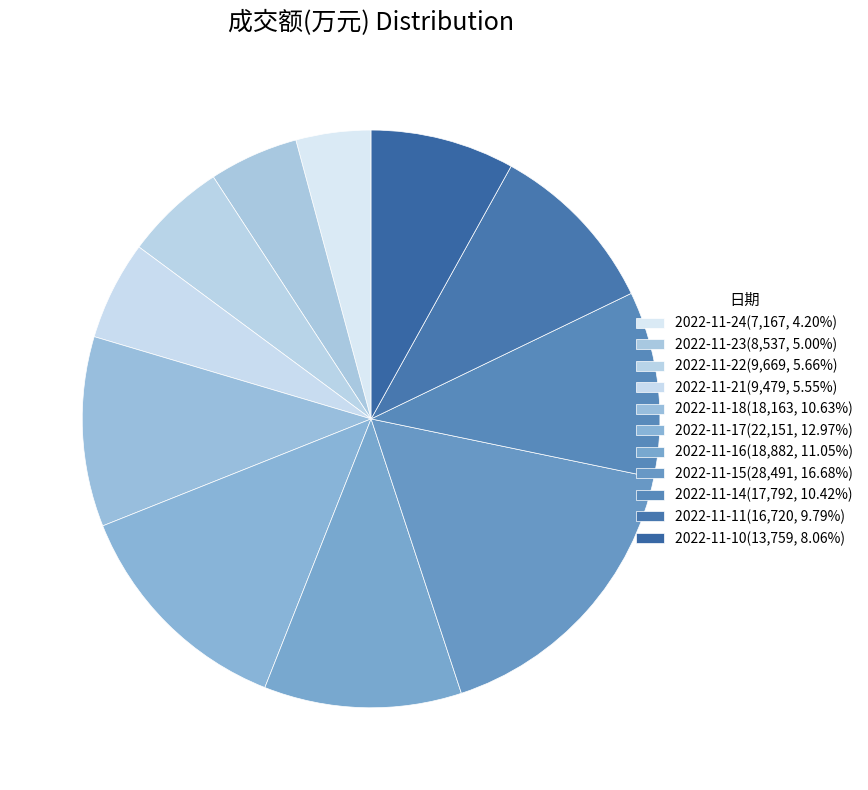

To the nearest percent, what portion does 2022-11-18 represent?

11%